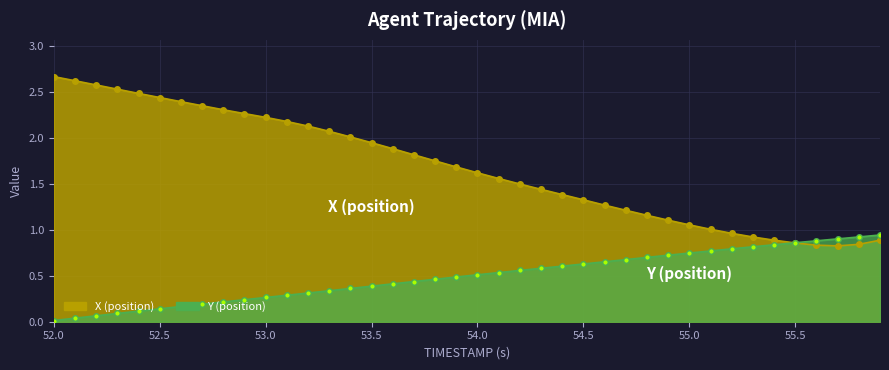

At which category does the chart reach its peak across all series?

52.0